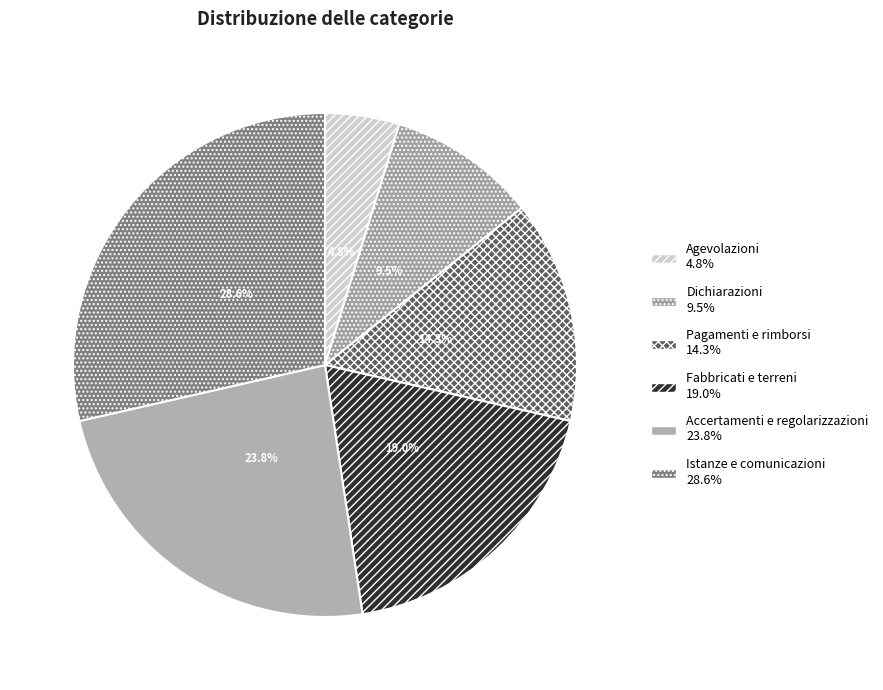

To the nearest percent, what percentage of the pie is Pagamenti e rimborsi?

14%